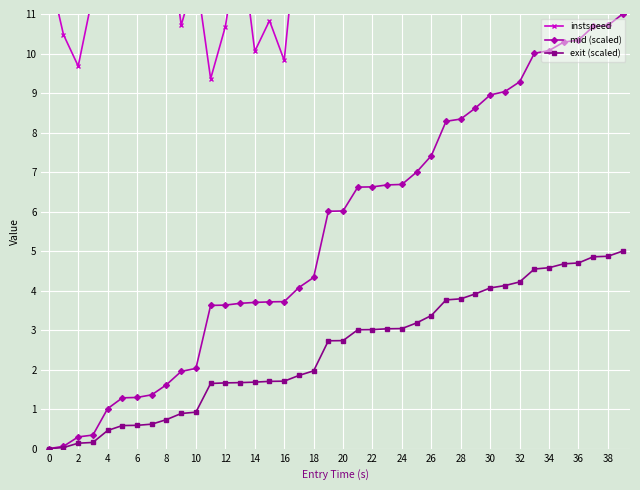

List the series in order of their peak value, highest first.

instspeed, mid (scaled), exit (scaled)